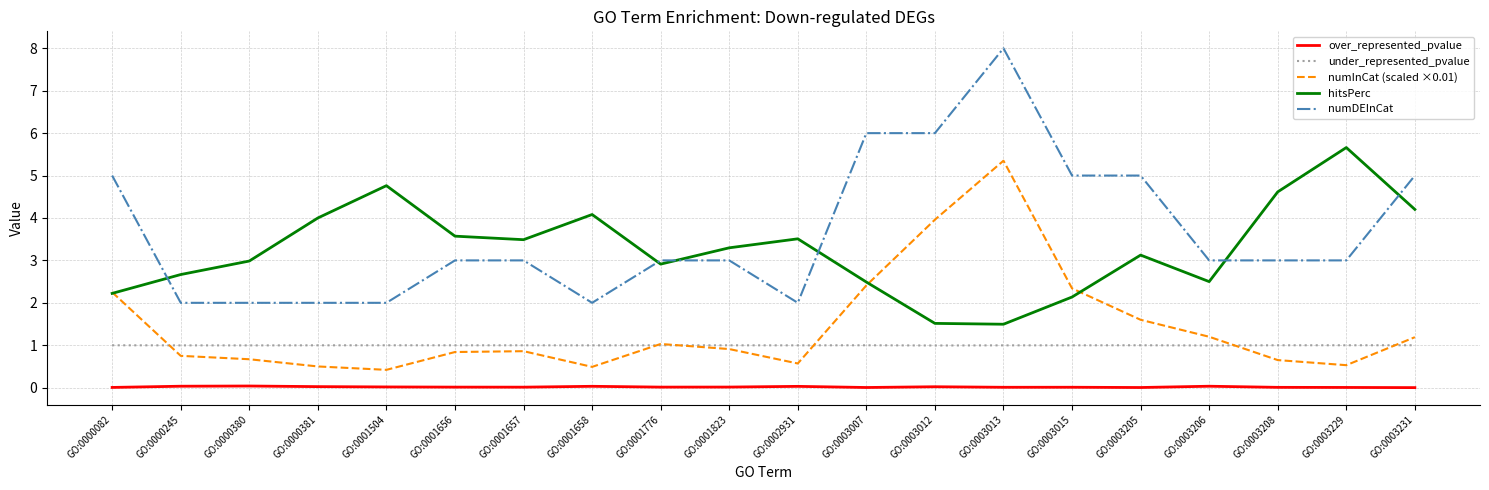

At which label is hitsPerc closest to 3?

GO:0000380